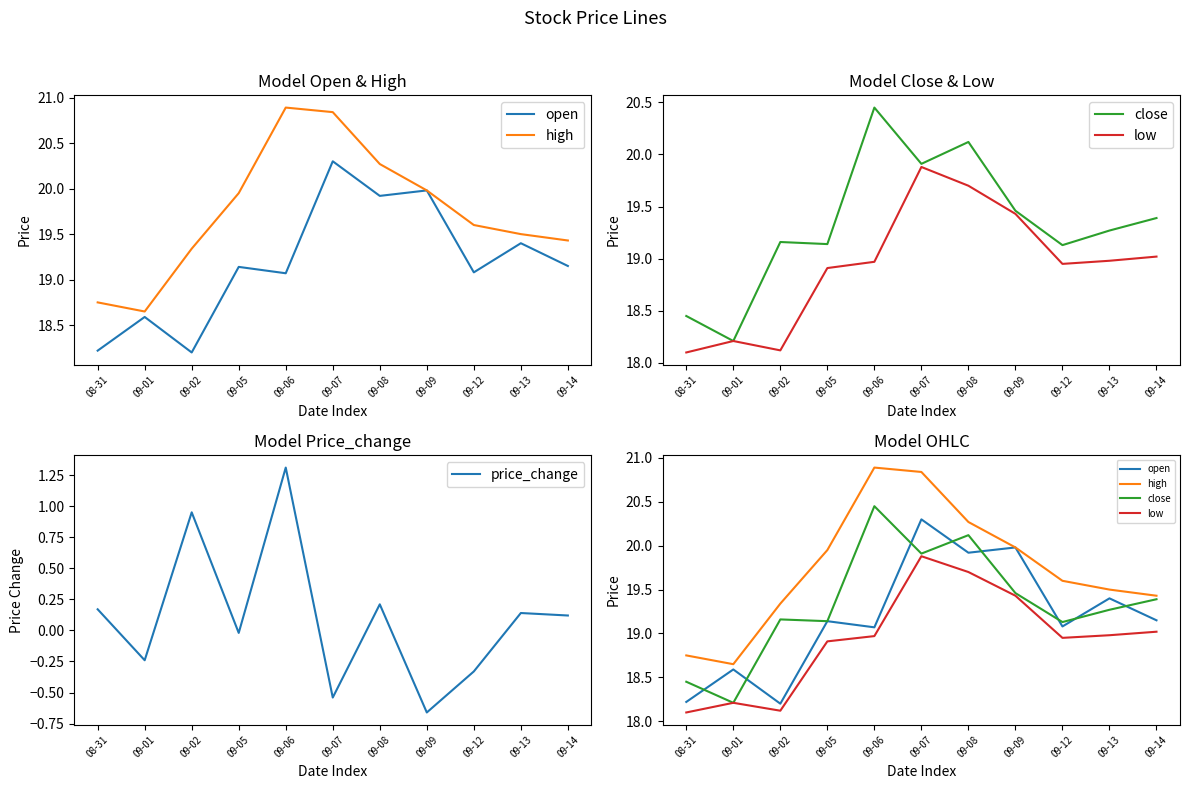

What is the sum of all high values?

217.2